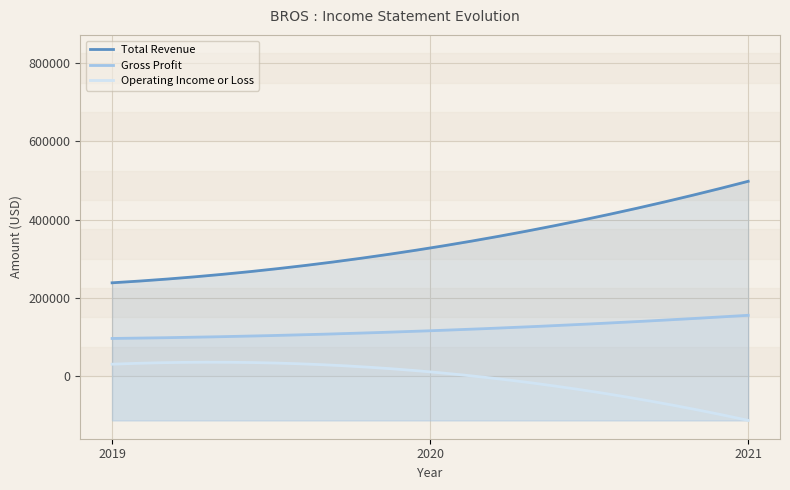

What is the total value across all series at 2019?

364800